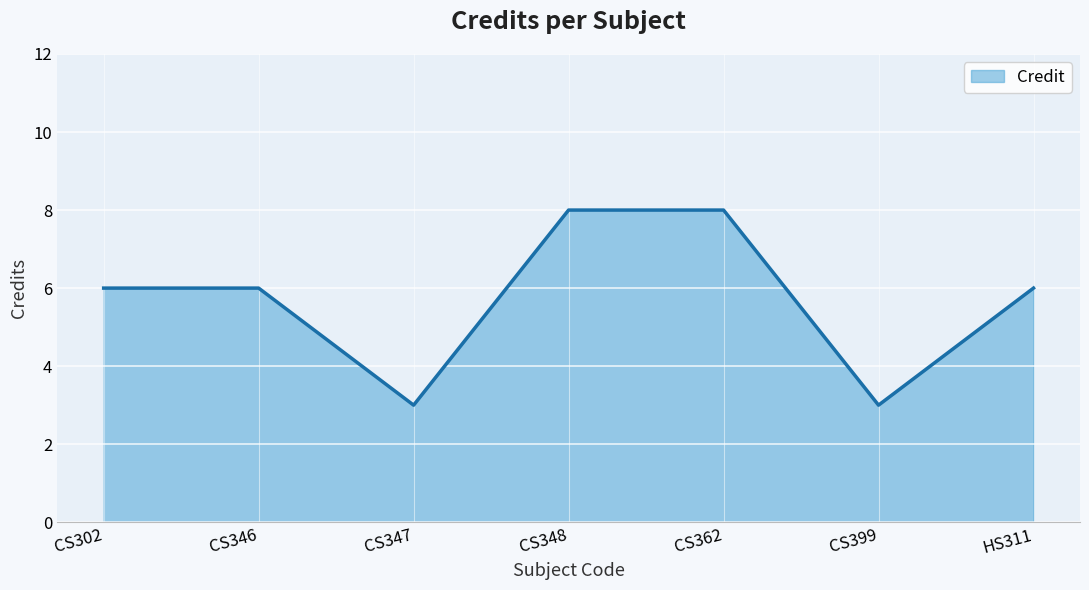

Between CS346 and CS347, which is larger?

CS346